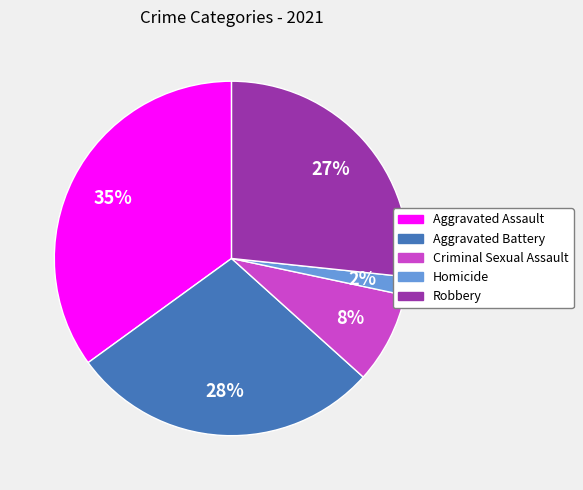

How many slices are in this pie chart?

5